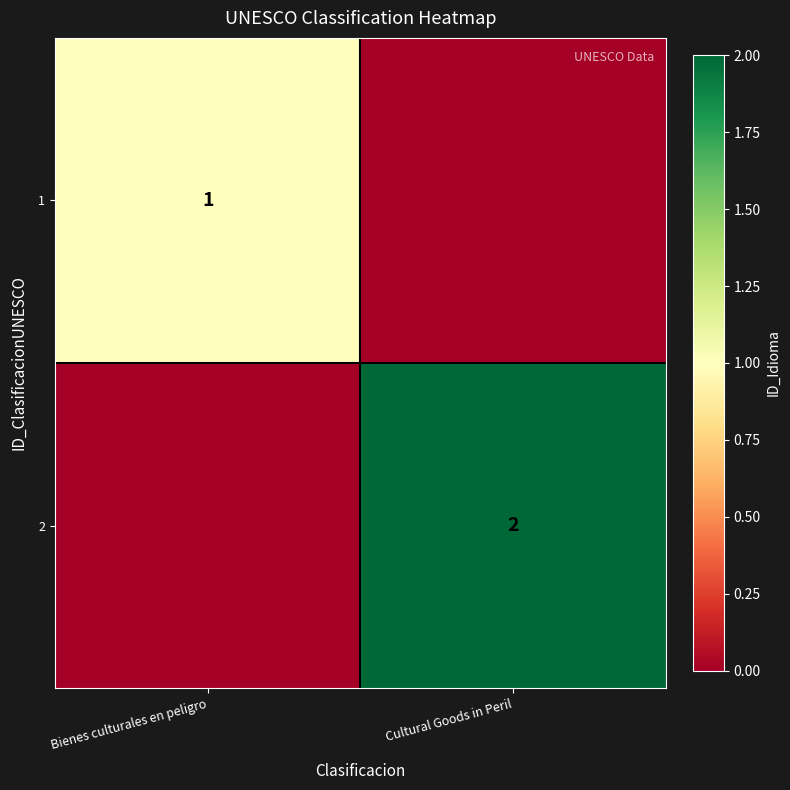

What is the difference between the highest and lowest values at Cultural Goods in Peril?

2